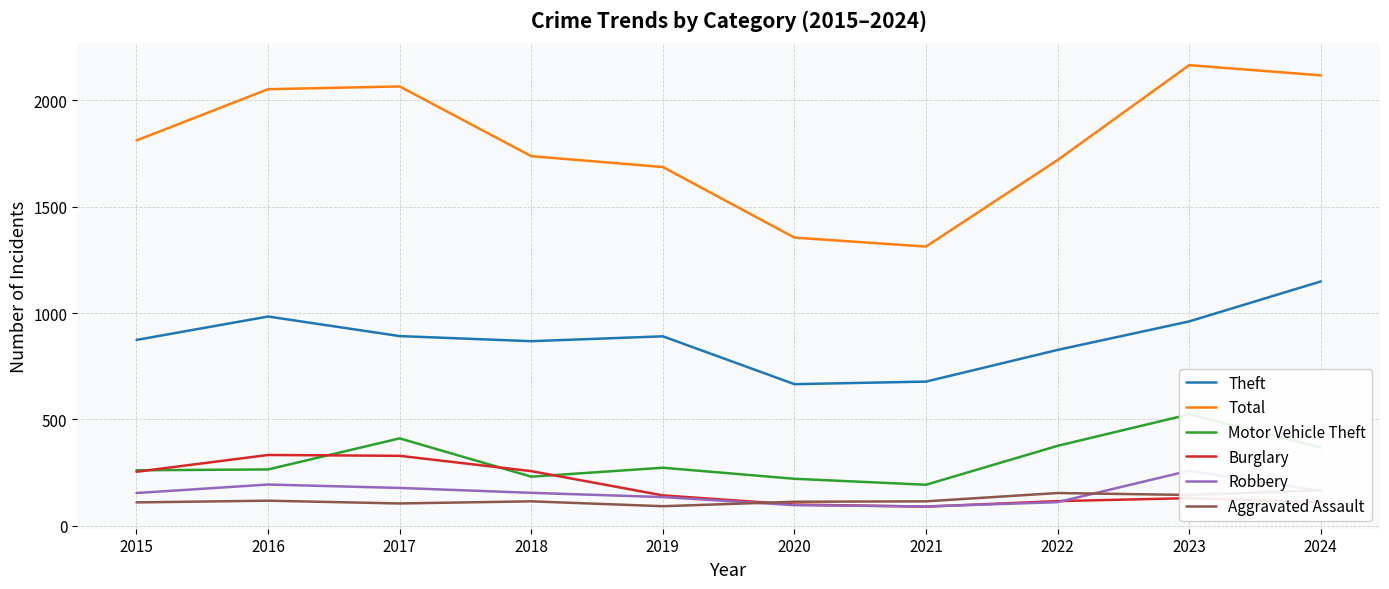

Which series has the largest total across all categories?

Total